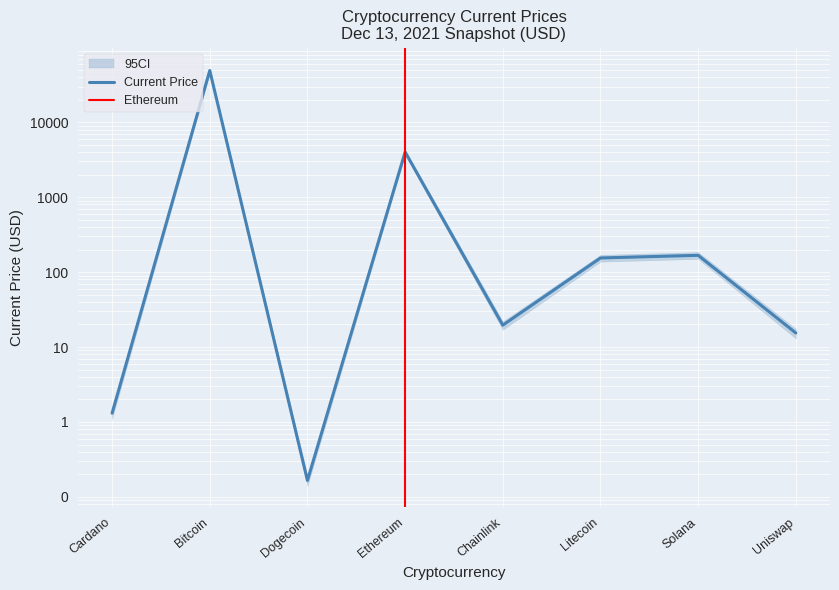

How many lines are shown in the chart?

1